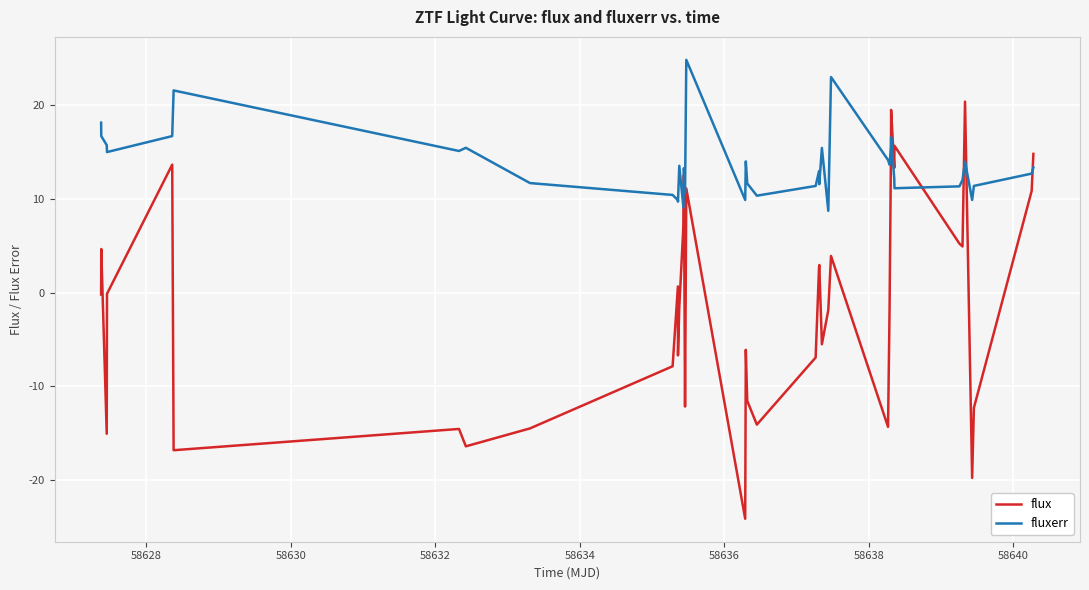

Which series has the largest range (max minus min)?

flux